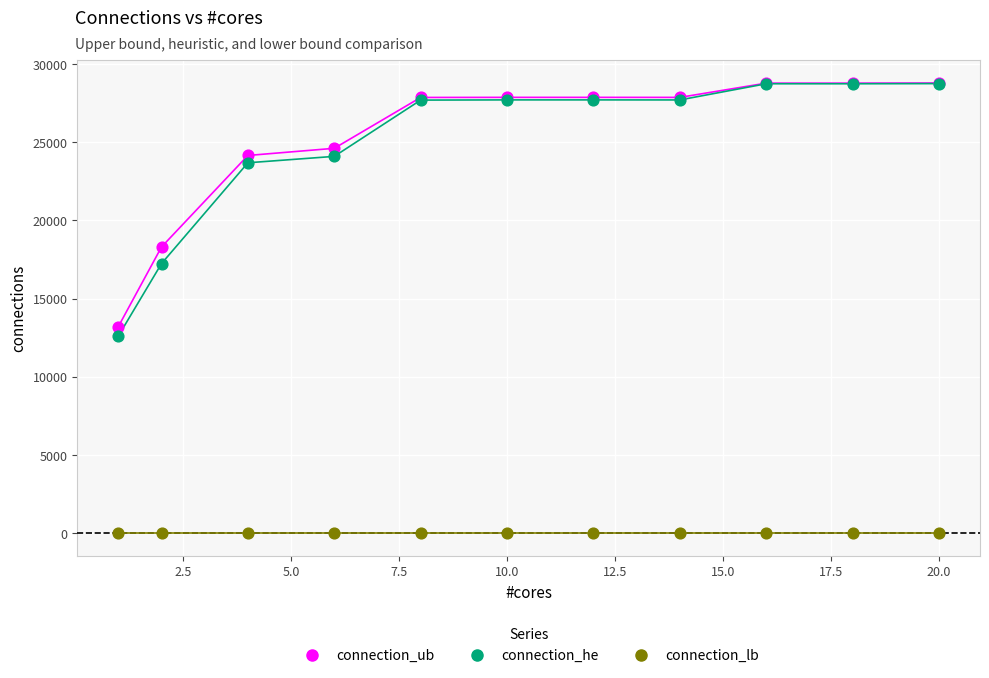

Across all series, what Y value is closest to 14391?

13200